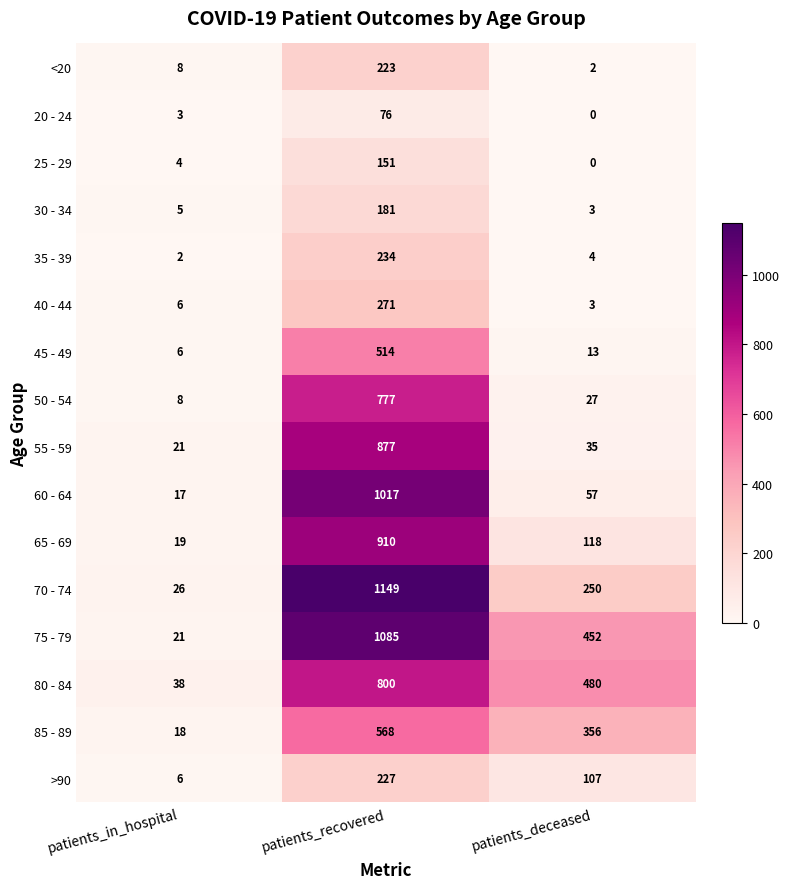

Which series changed the most between patients_in_hospital and patients_deceased?

80 - 84